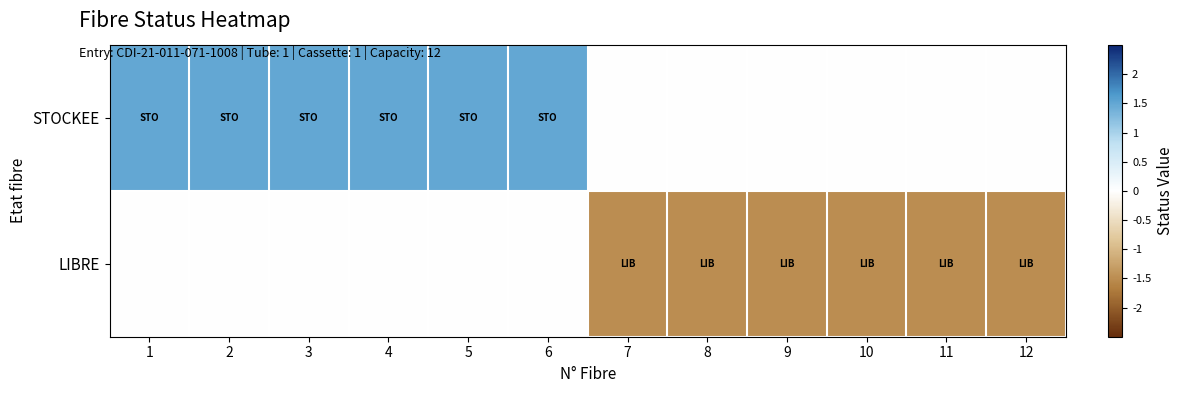

What is the total value across all series at 4?

1.5